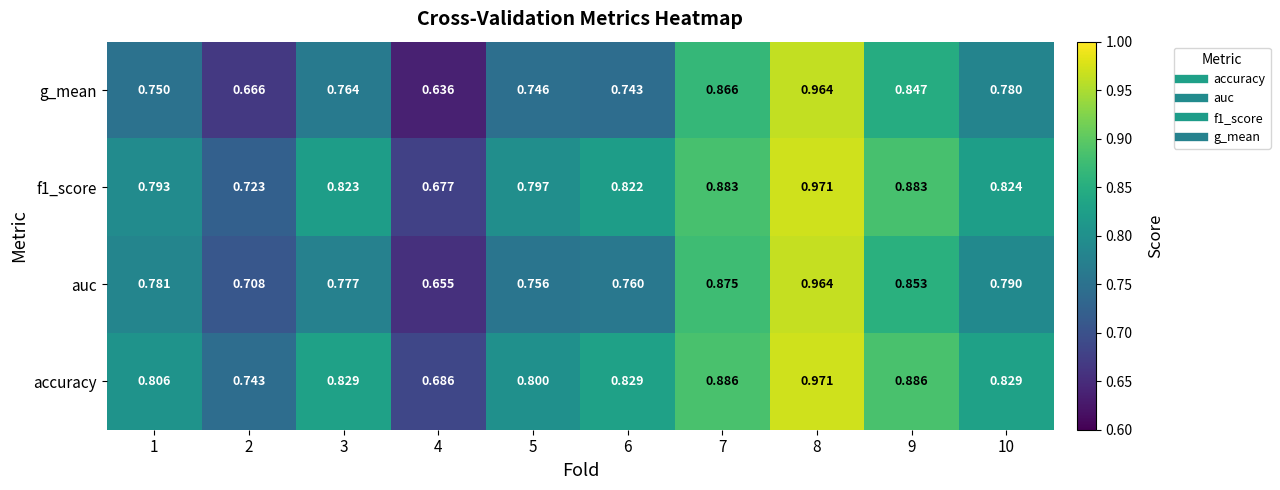

Which series has the widest spread of values?

g_mean